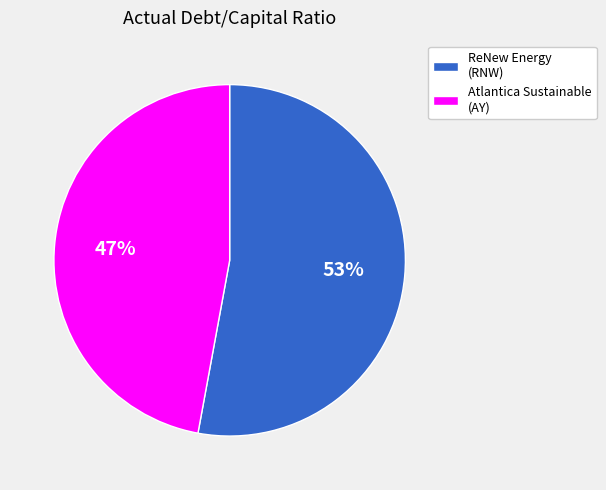

Which has a higher value, ReNew Energy (RNW) or Atlantica Sustainable (AY)?

ReNew Energy (RNW)